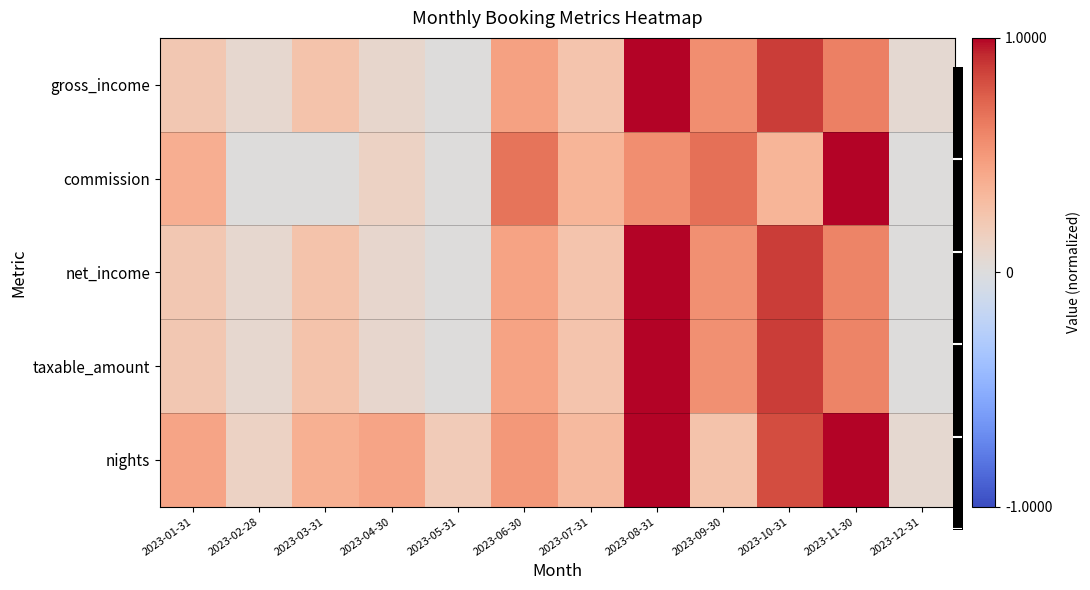

What is the highest value of the commission series?

1.0